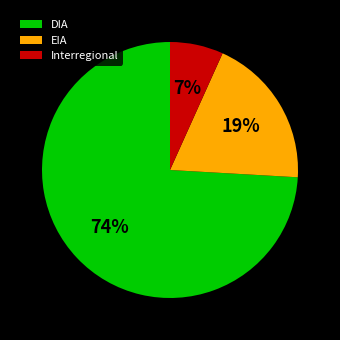

True or false: DIA accounts for 84% of the total.

False